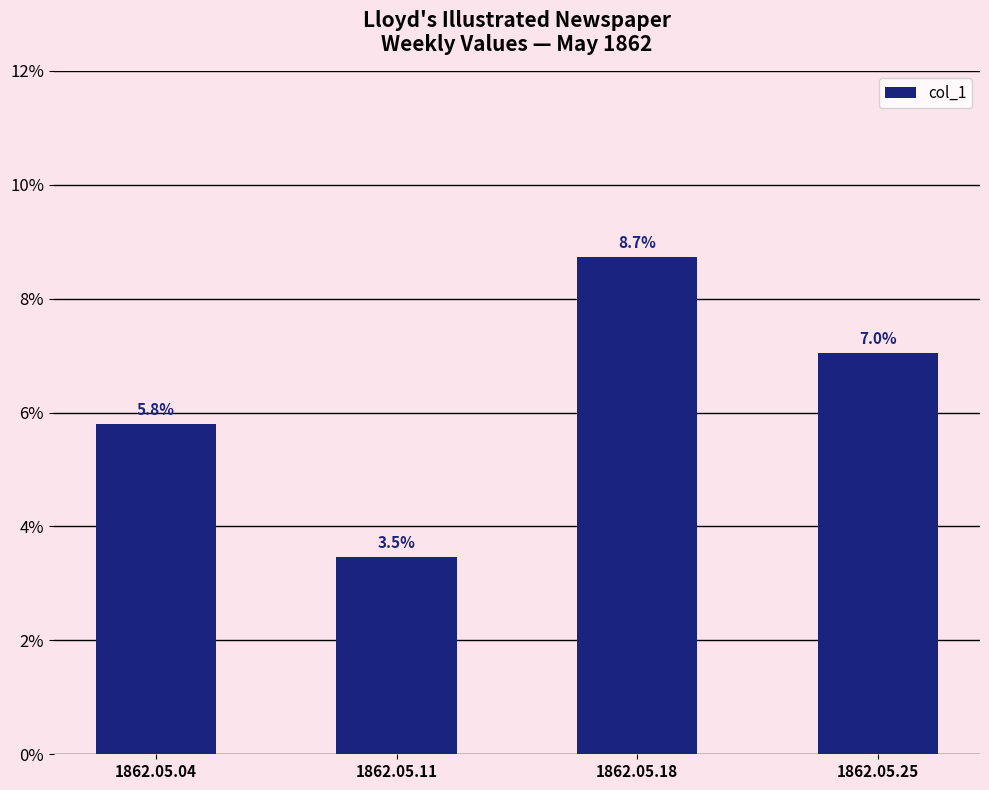

Rank the categories by value from highest to lowest.

1862.05.18, 1862.05.25, 1862.05.04, 1862.05.11